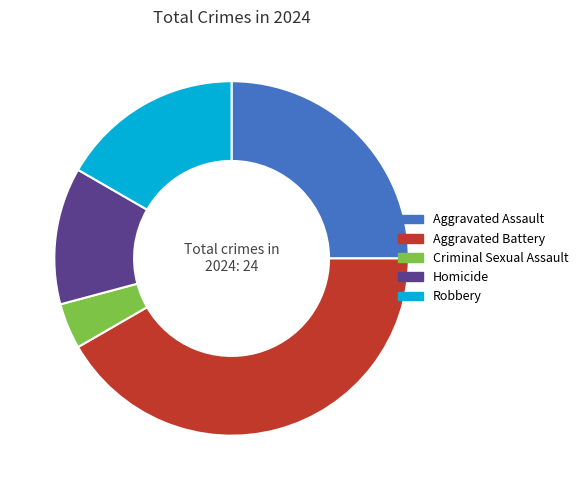

Does Aggravated Assault account for over 50% of the chart?

No